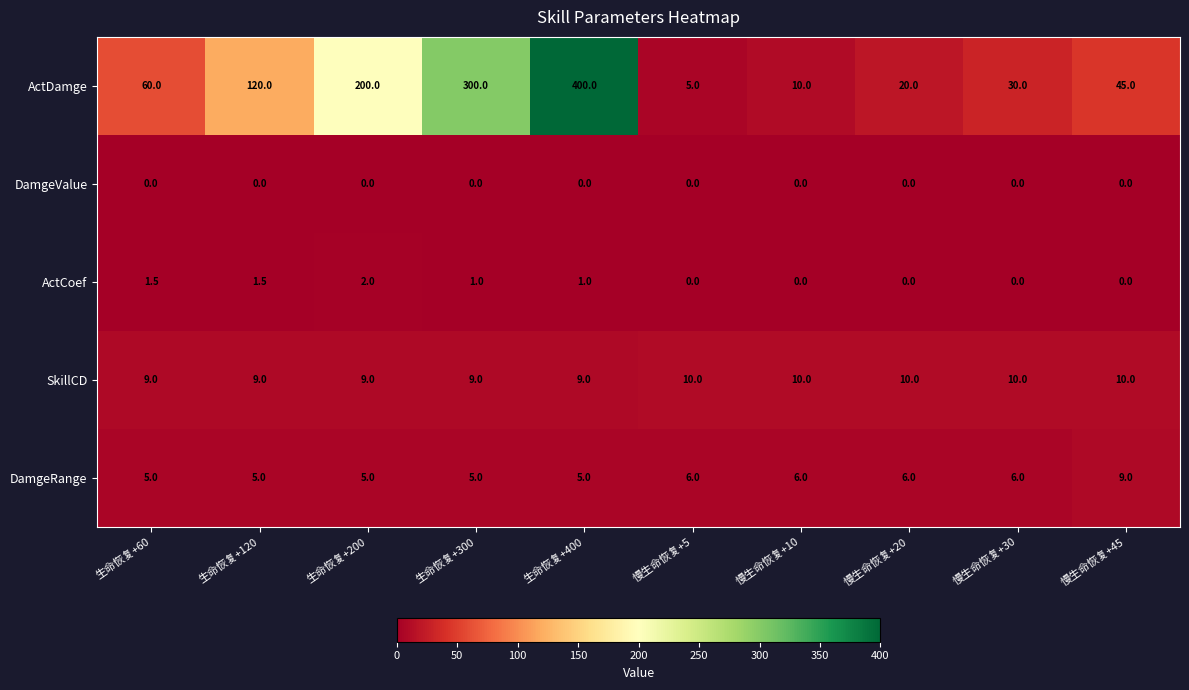

Which series changed the most between 慢生命恢复+20 and 慢生命恢复+45?

ActDamge